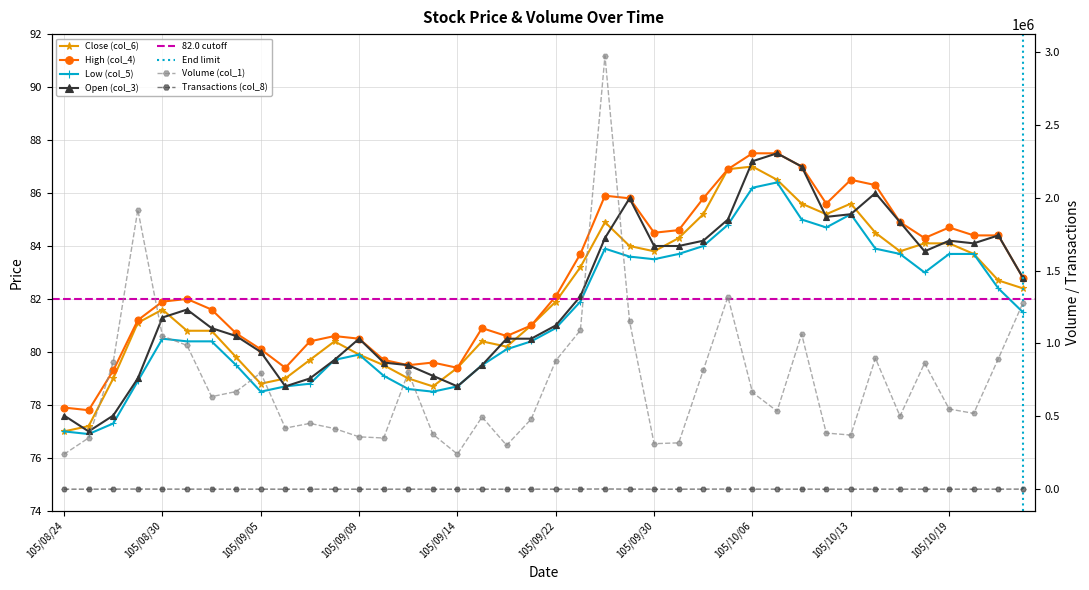

True or false: Open (col_3) and Close (col_6) cross at least once.

True